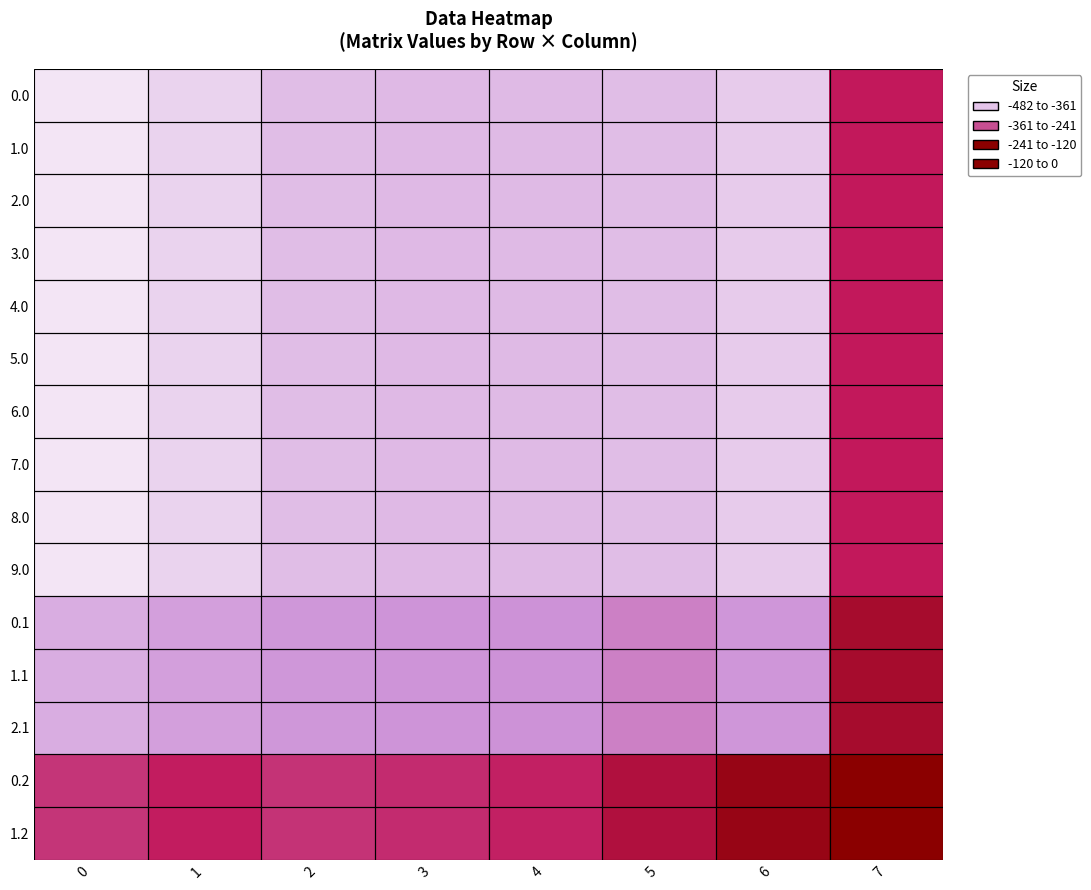

Count the number of categories in the chart.

8